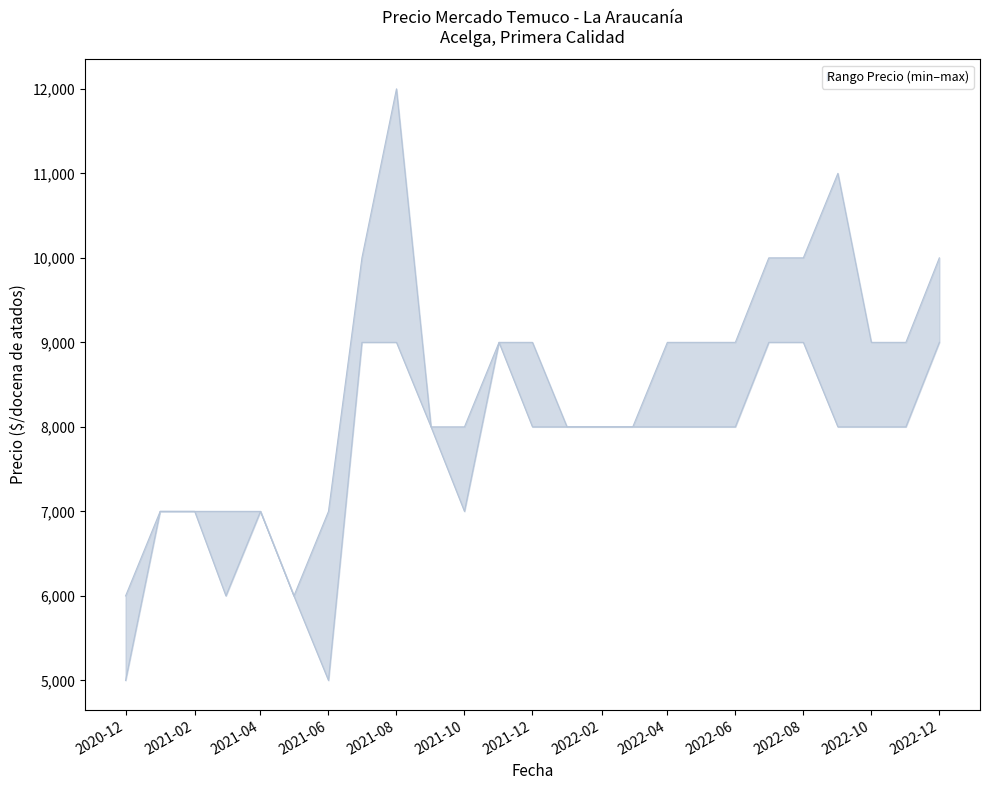

Rank the series by their average value, from lowest to highest.

Precio minimo línea, Precio maximo línea